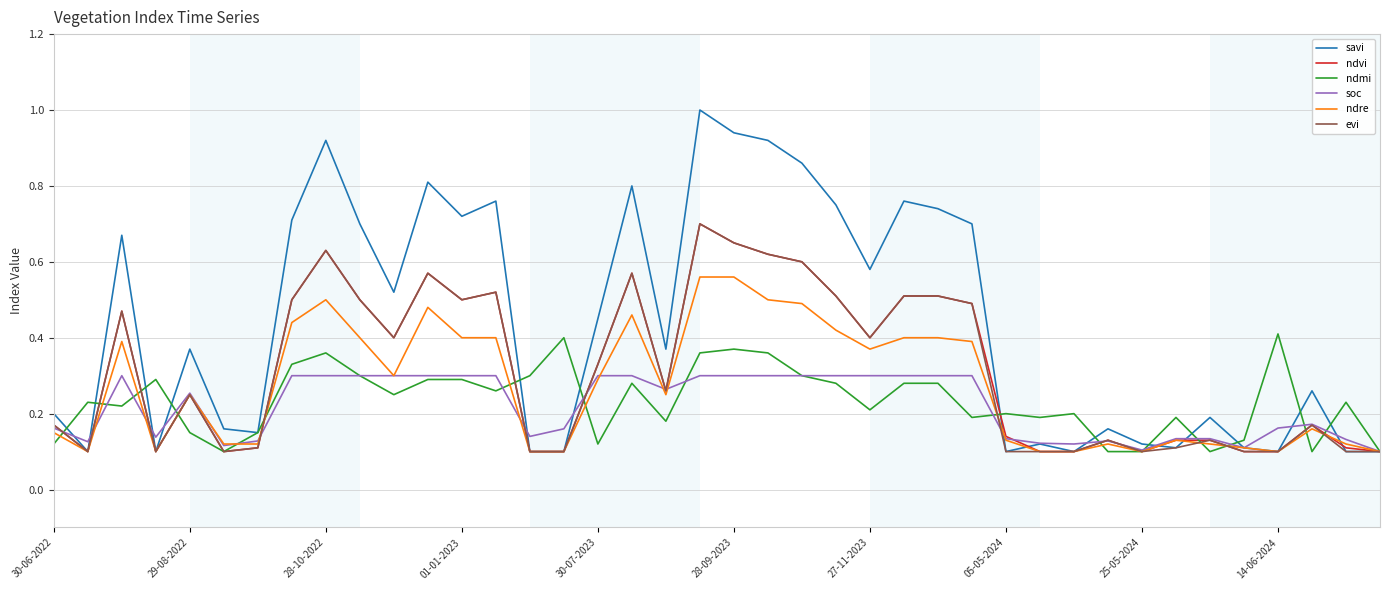

Which series has the largest total across all categories?

savi